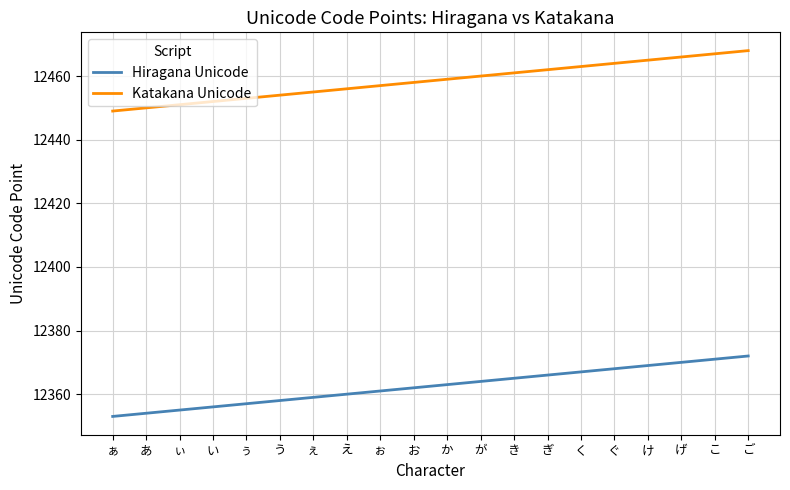

What are all the series names shown in the legend?

Hiragana Unicode, Katakana Unicode